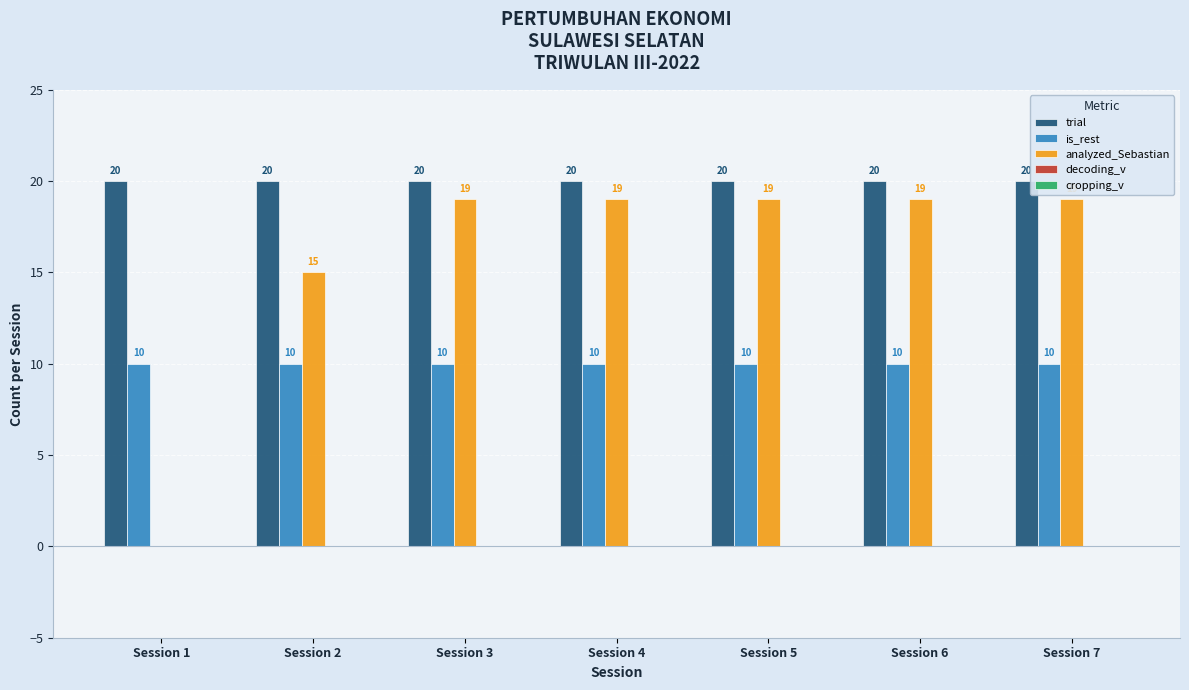

Is the value of analyzed_Sebastian at Session 3 greater than the value of trial at Session 5?

No